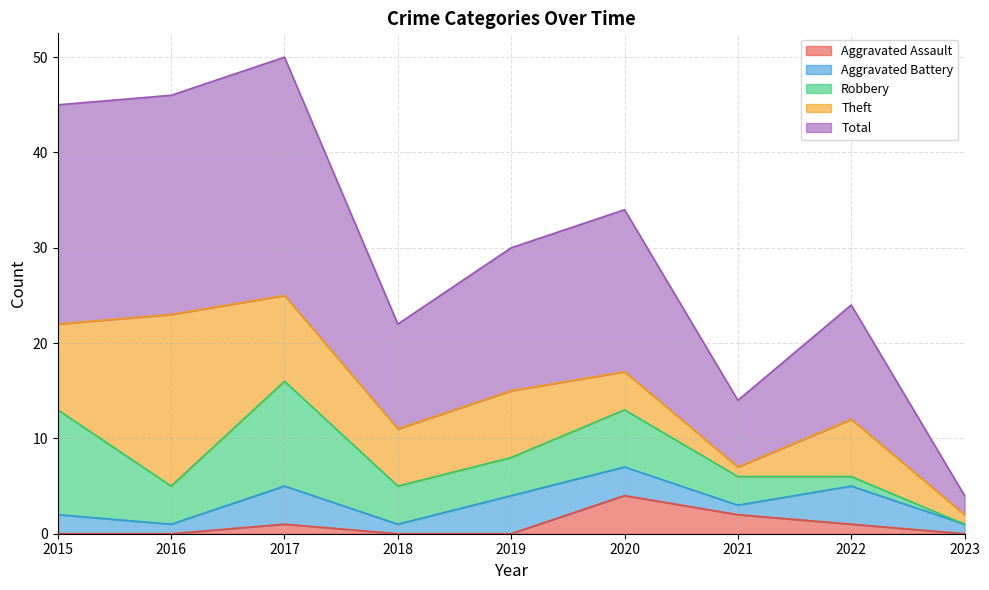

At how many categories does at least one series exceed 6?

8